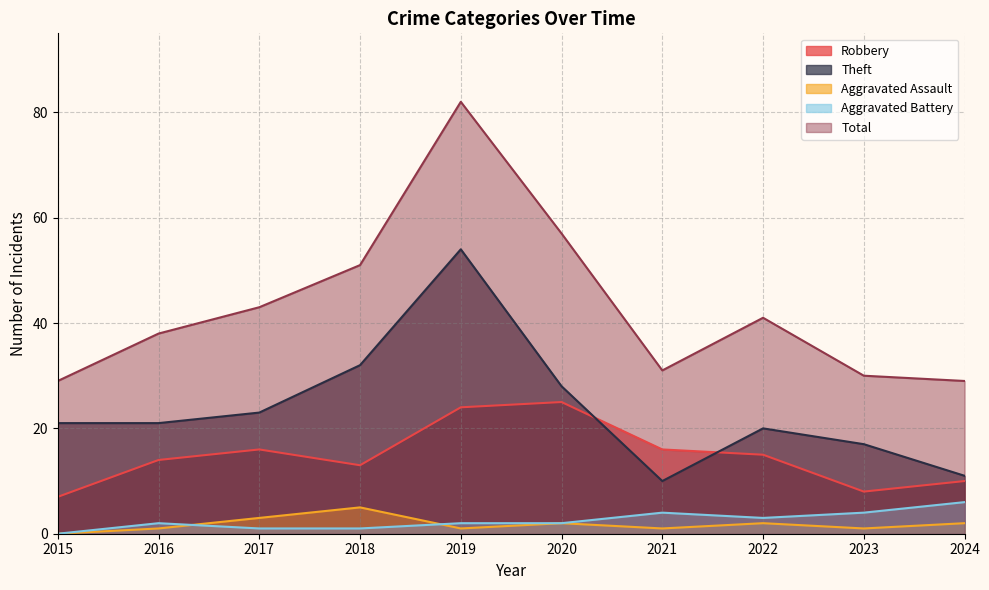

Reading right to left, transcribe all the data shown in this chart.

Robbery: 10	8	15	16	25	24	13	16	14	7
Theft: 11	17	20	10	28	54	32	23	21	21
Aggravated Assault: 2	1	2	1	2	1	5	3	1	0
Aggravated Battery: 6	4	3	4	2	2	1	1	2	0
Total: 29	30	41	31	57	82	51	43	38	29